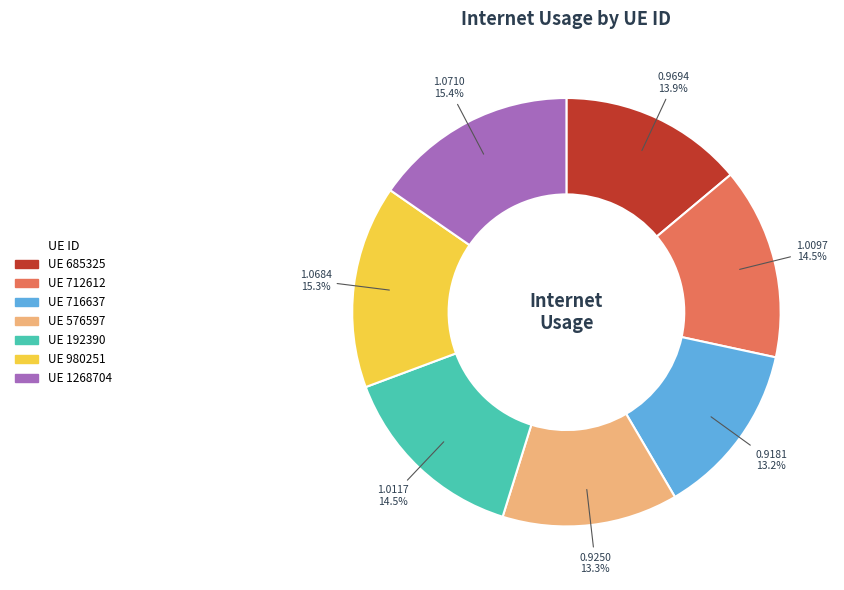

How many slices are in this pie chart?

7